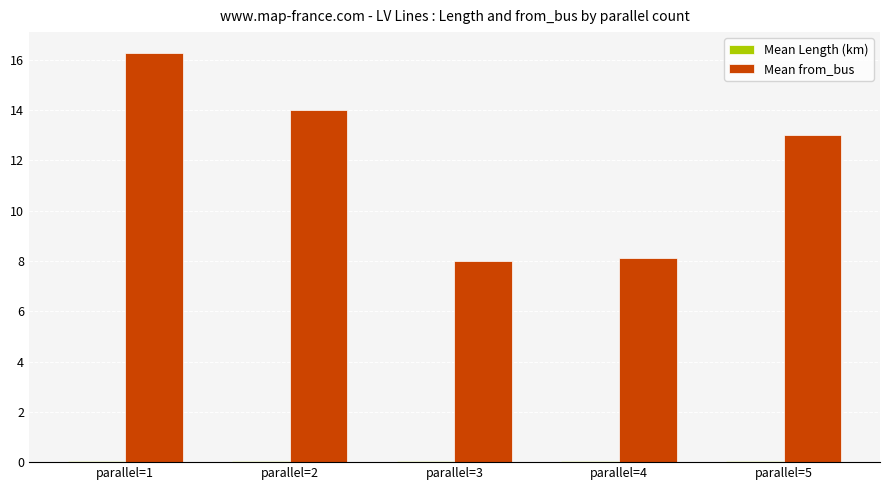

Between parallel=2 and parallel=3, which series saw the biggest shift?

Mean from_bus